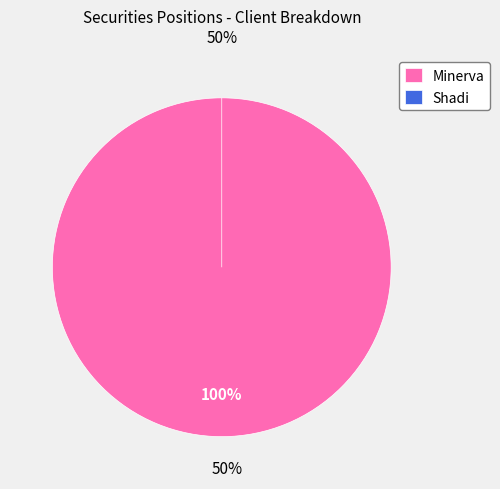

Does Shadi account for over 50% of the chart?

No